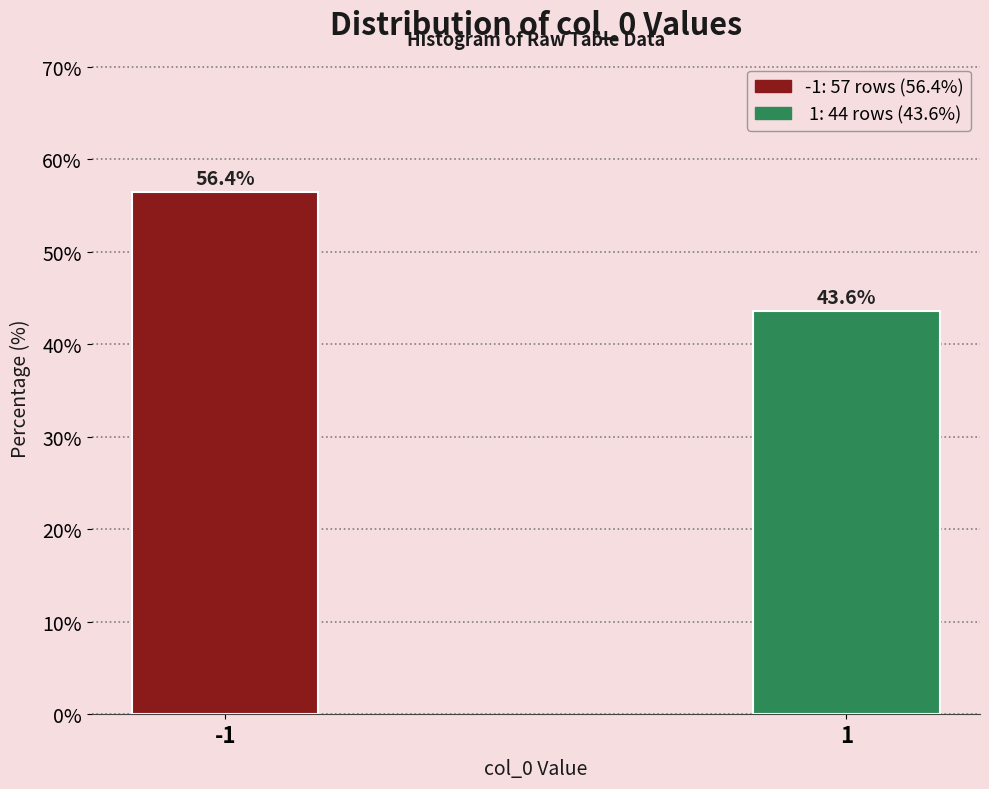

Reading left to right, list all the values displayed in this chart.

-1=56.4	1=43.6